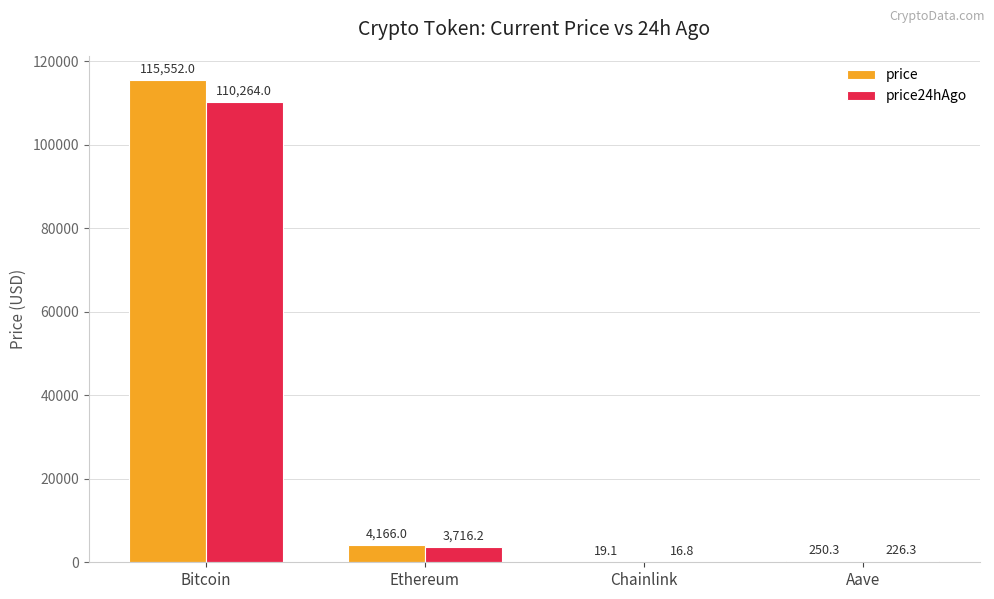

Are the bars grouped side by side (vs. stacked)?

Yes